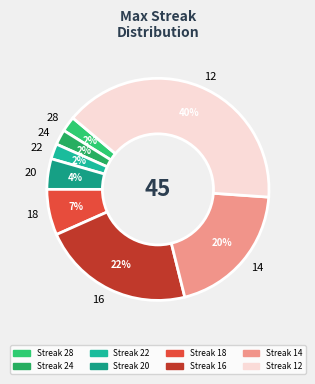

How many segments does this pie chart have?

8